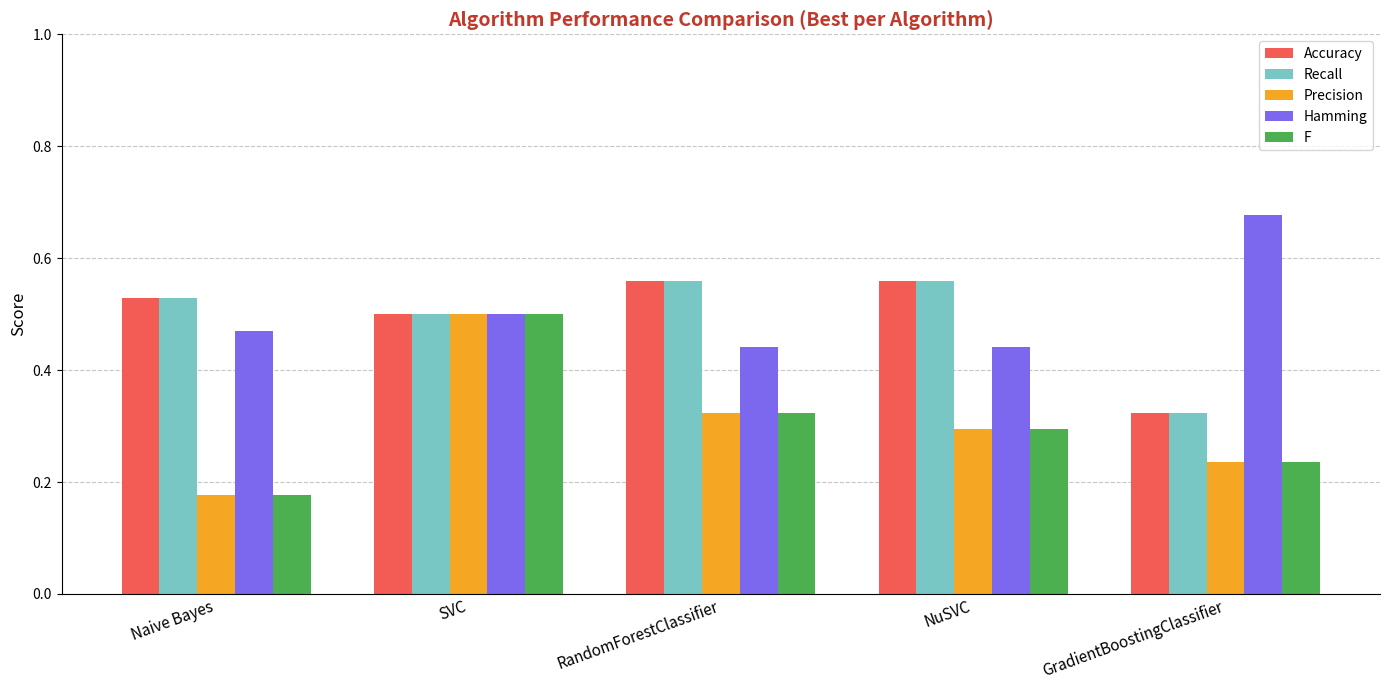

Where is Accuracy nearest to the value 0?

GradientBoostingClassifier